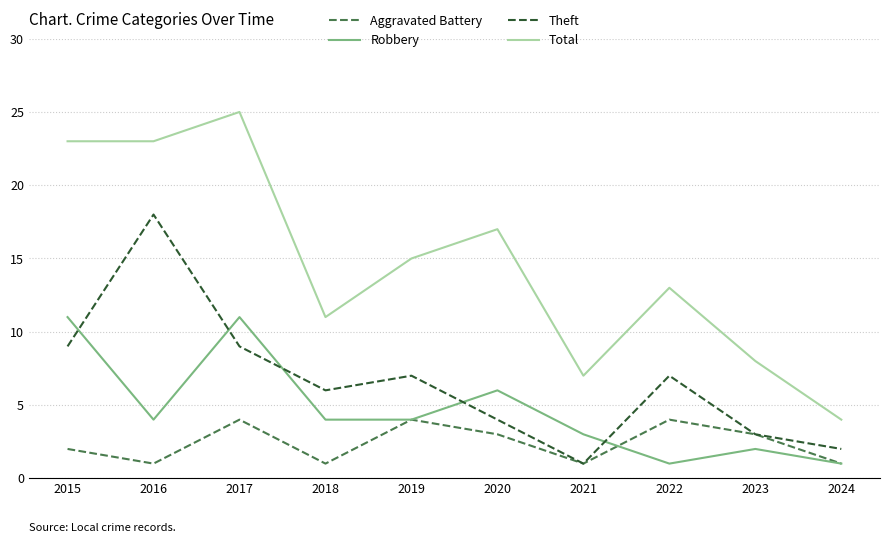

Between 2017 and 2018, which series saw the biggest shift?

Total